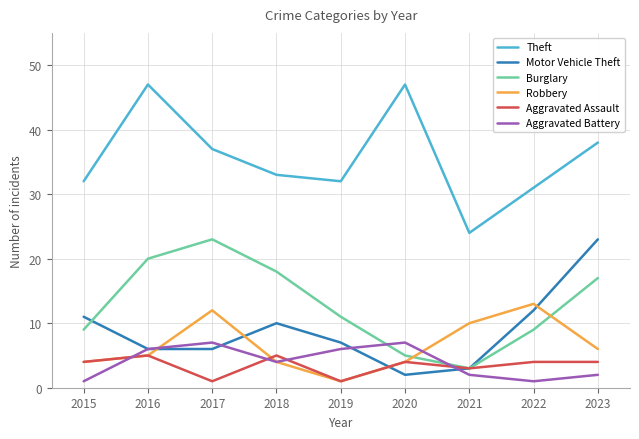

What is the lowest value of the Burglary series?

3